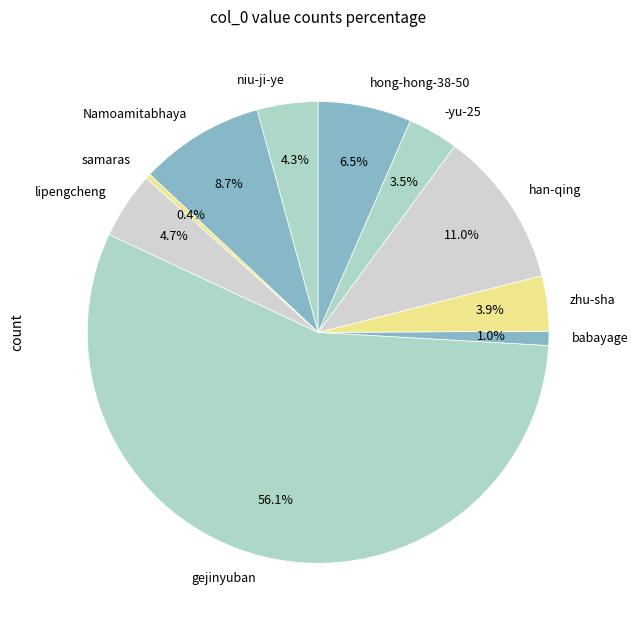

What portion of the pie excludes samaras?

99.6%